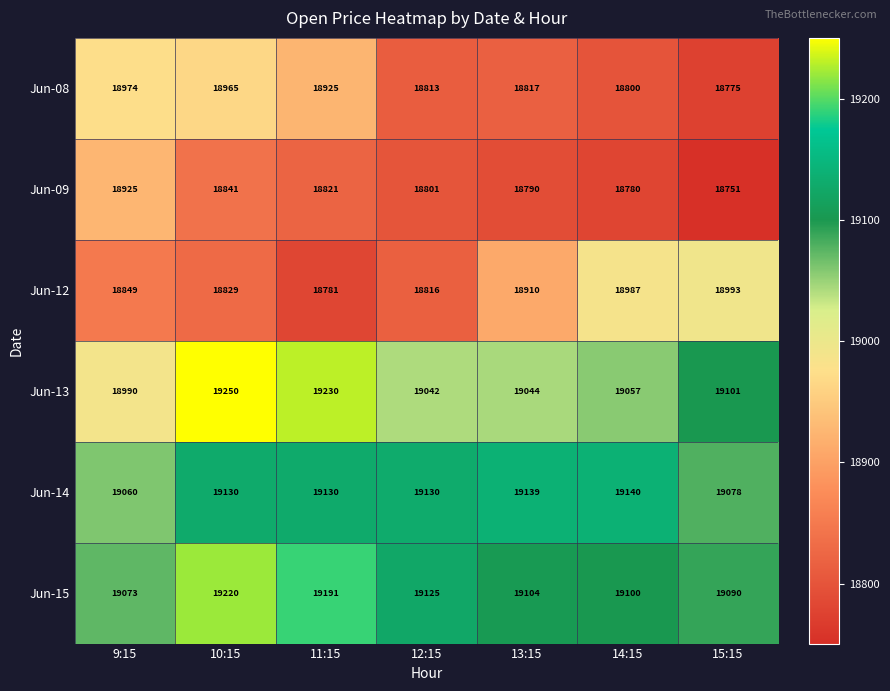

What is the greatest value displayed?

19250